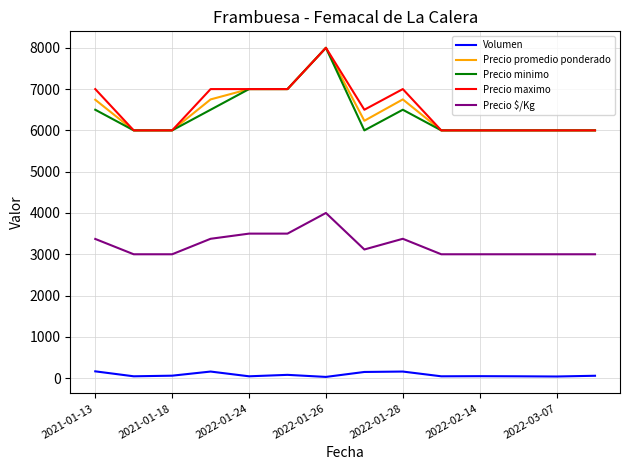

What is the maximum value for Precio $/Kg?

4000